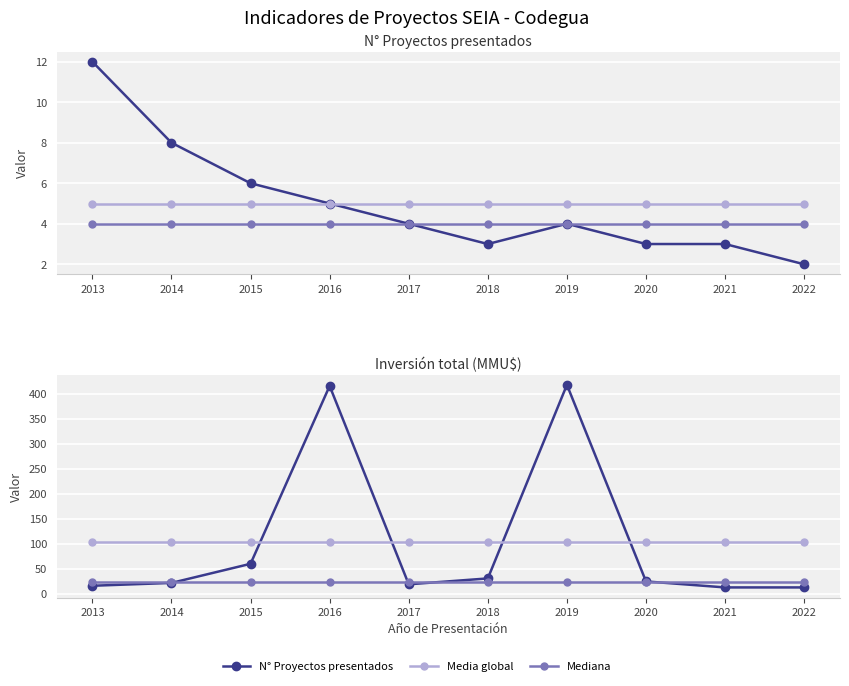

At which category does N° Proyectos presentados reach its first local valley?

2018